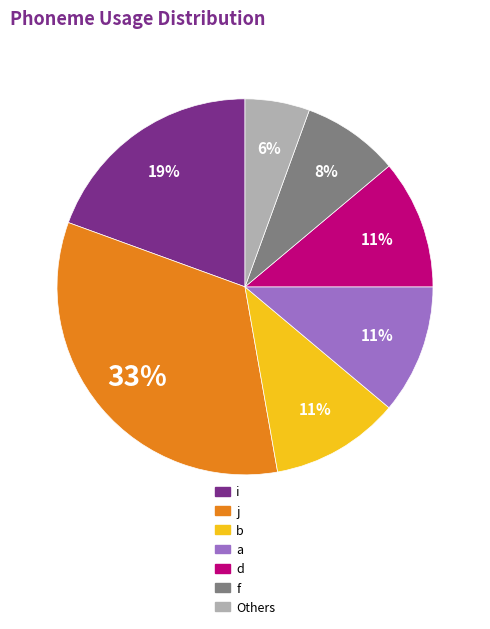

Is there a majority slice in this chart?

No